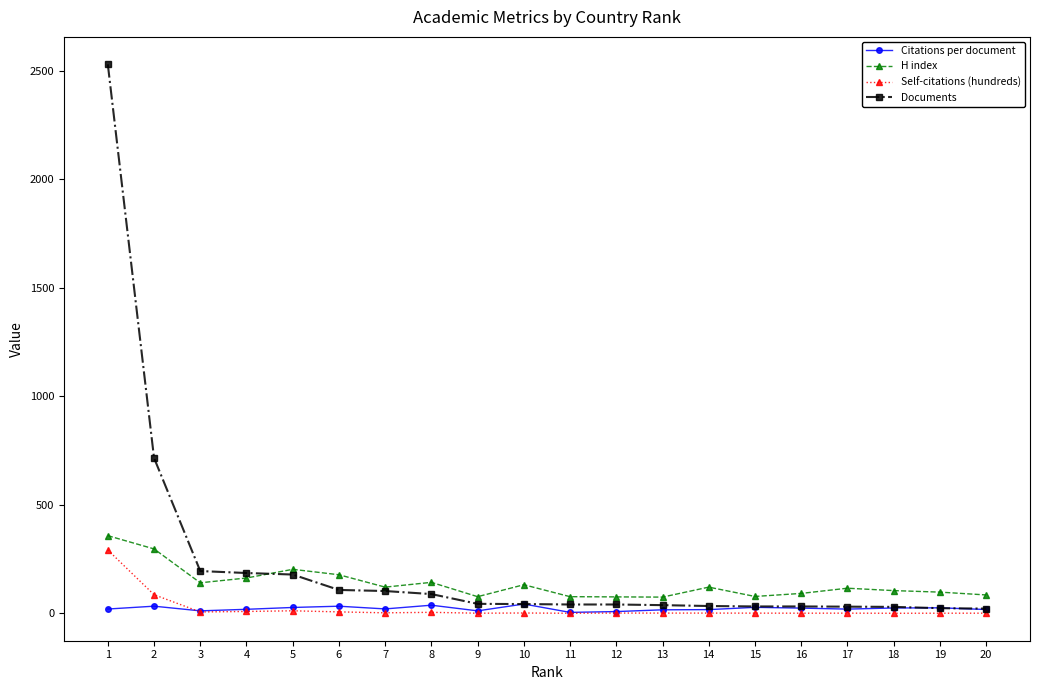

At which category is the sum across all series the highest?

1